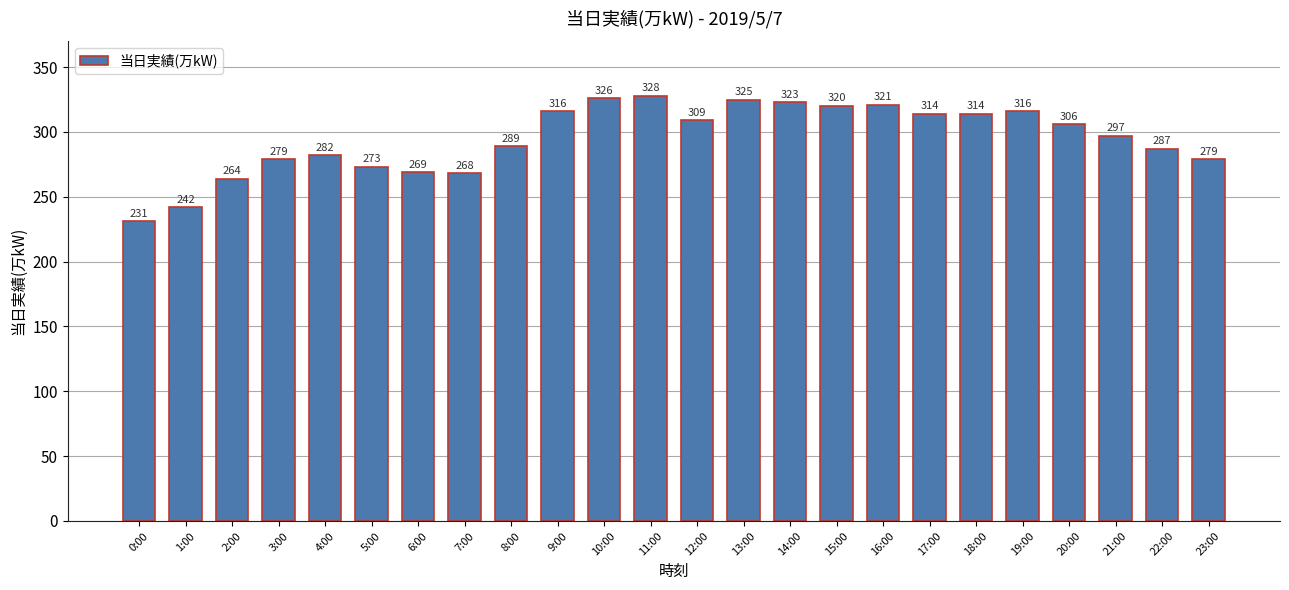

The value at 12:00 is 449. True or false?

False